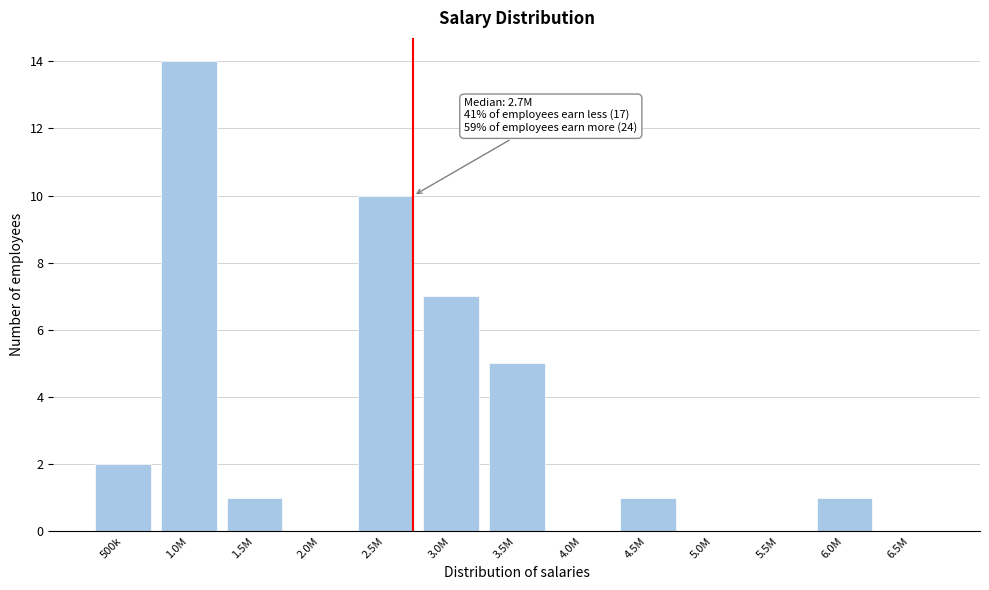

Reading left to right, list all the values displayed in this chart.

500k=2	1.0M=14	1.5M=1	2.0M=0	2.5M=10	3.0M=7	3.5M=5	4.0M=0	4.5M=1	5.0M=0	5.5M=0	6.0M=1	6.5M=0